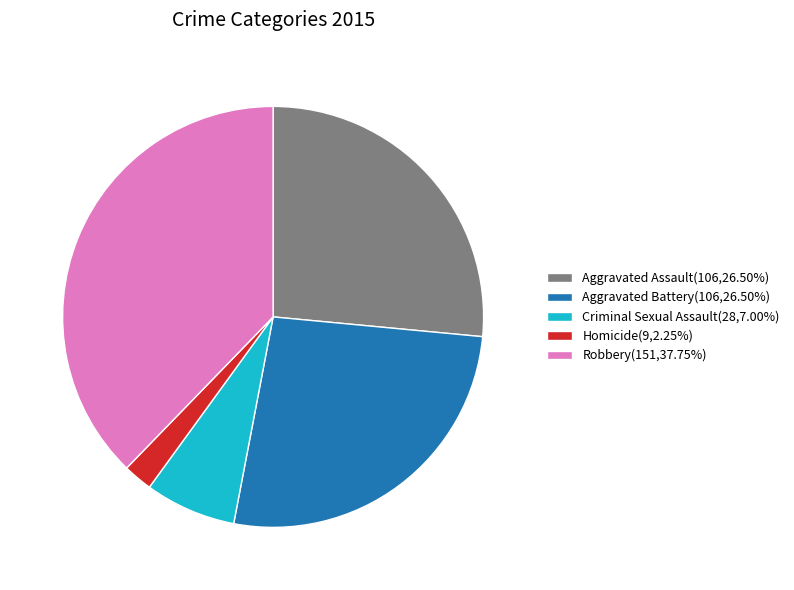

Which category has the smallest portion of the pie?

Homicide